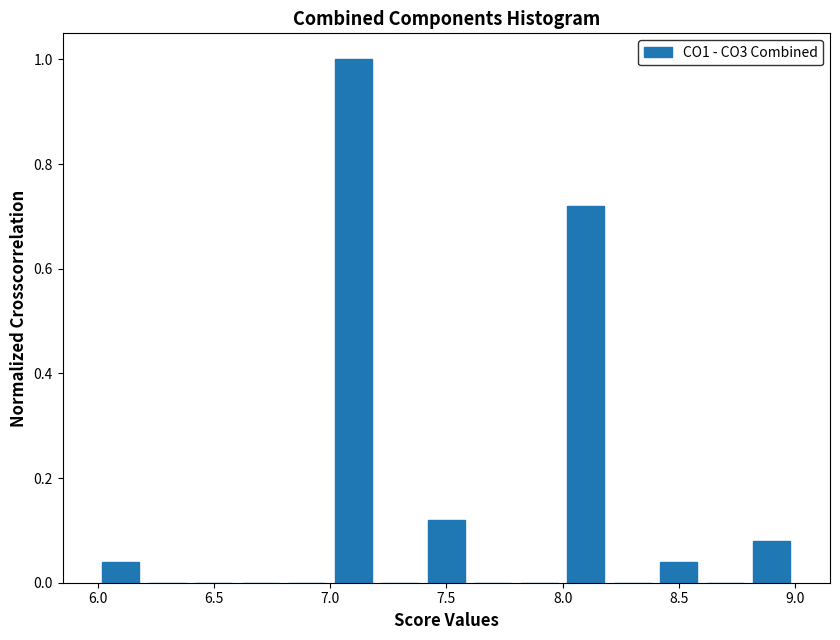

Reading left to right, list every bar in this chart as the range it spans on the x-axis followed by its height. The values are not printed on the chart, so give them approximately, as read against the axis.

6.0 to 6.2: 0.04
6.2 to 6.4: 0
6.4 to 6.6: 0
6.6 to 6.8: 0
6.8 to 7.0: 0
7.0 to 7.2: 1.00
7.2 to 7.4: 0
7.4 to 7.6: 0.12
7.6 to 7.8: 0
7.8 to 8.0: 0
8.0 to 8.2: 0.72
8.2 to 8.4: 0
8.4 to 8.6: 0.04
8.6 to 8.8: 0
8.8 to 9.0: 0.08